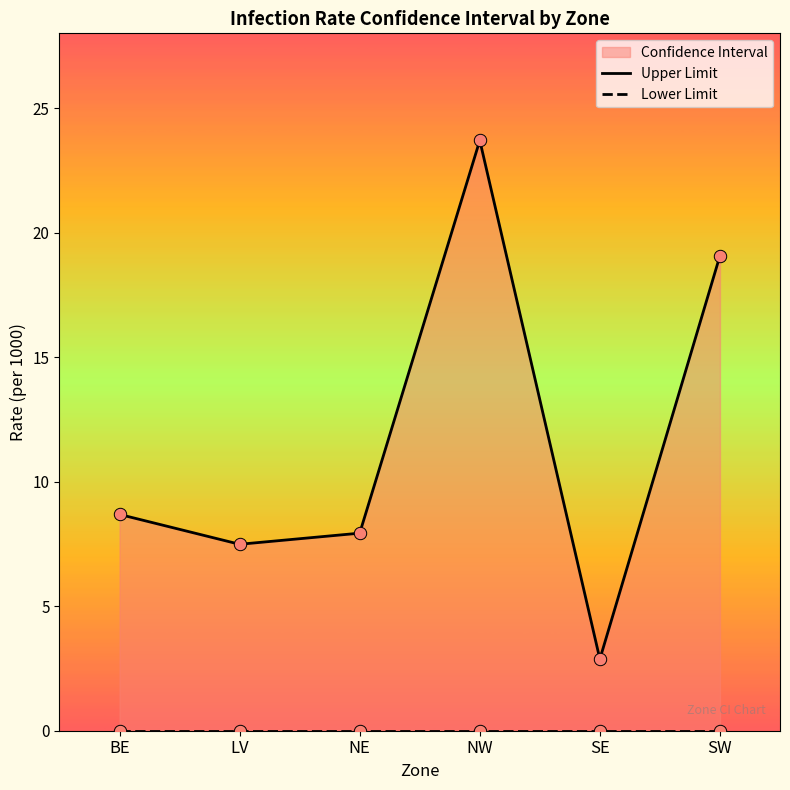

Is the value of Upper Limit at LV greater than the value of Lower Limit at NW?

Yes